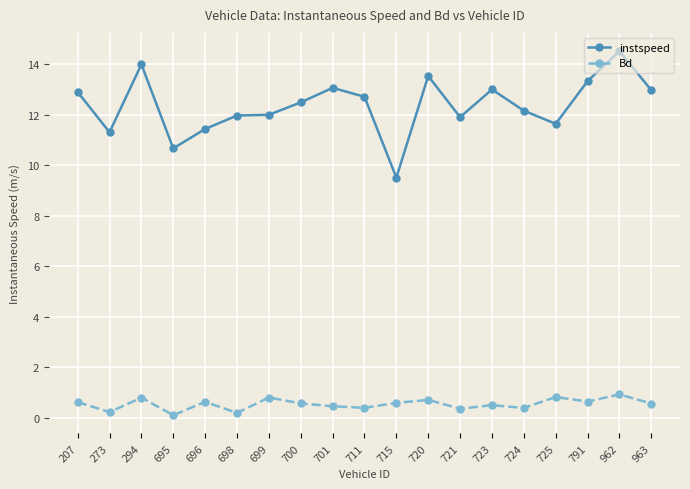

What is the greatest value displayed?

14.5